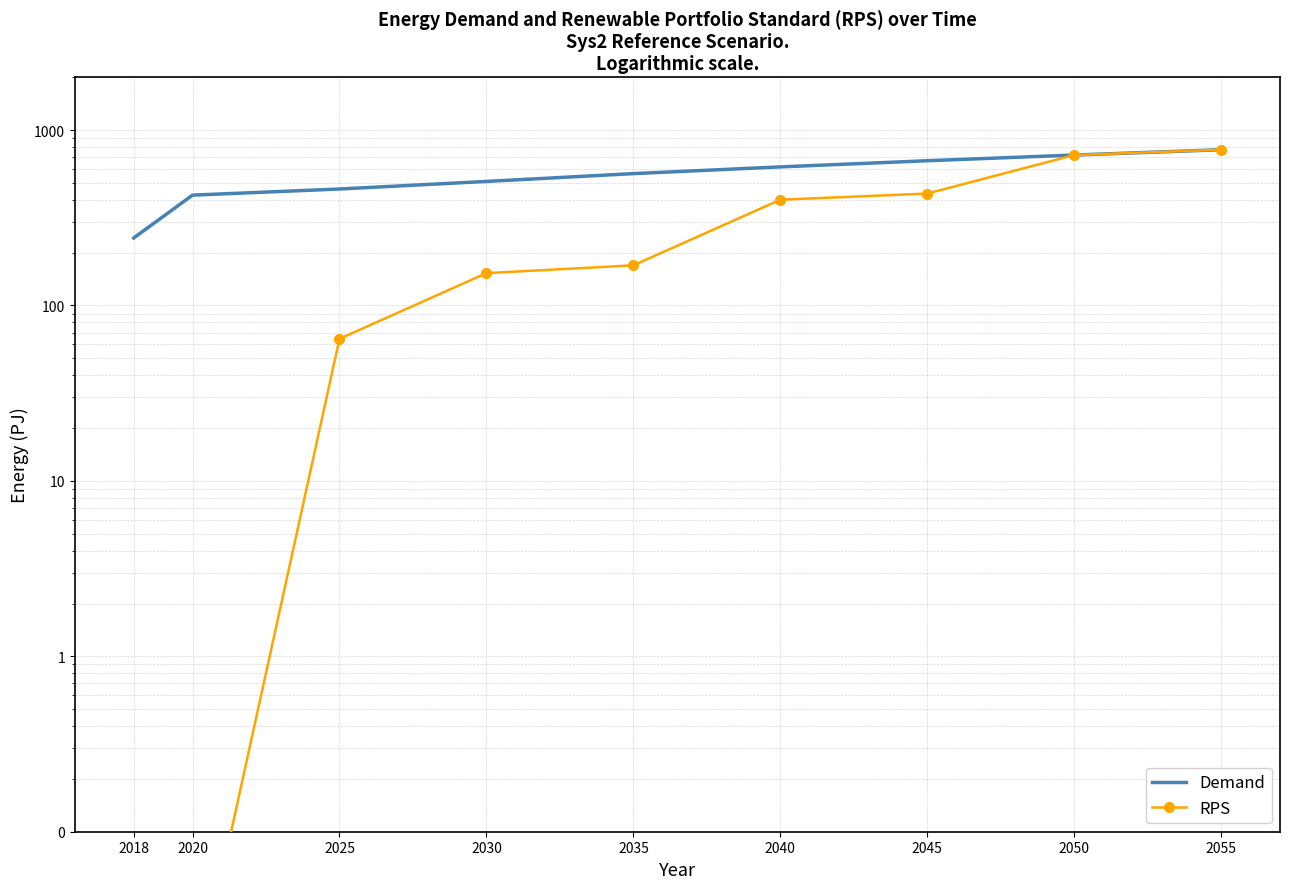

True or false: RPS has more than 0 interior local peaks.

False